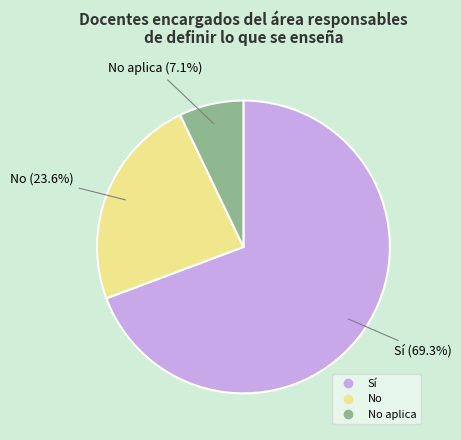

Does any single category account for the majority?

Yes